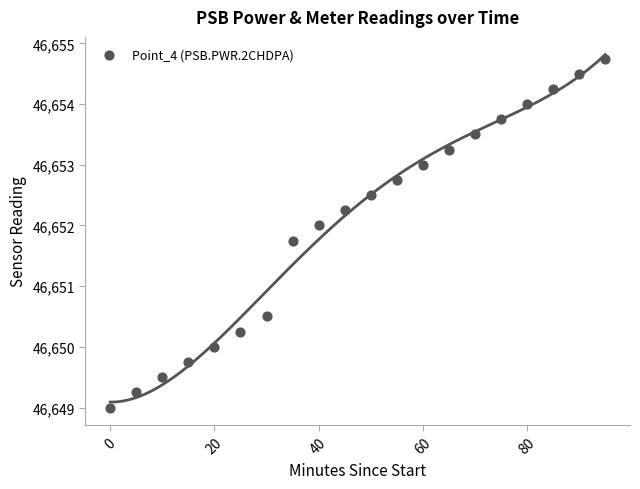

What Y value in the scatter plot is closest to 46651?

46650.5